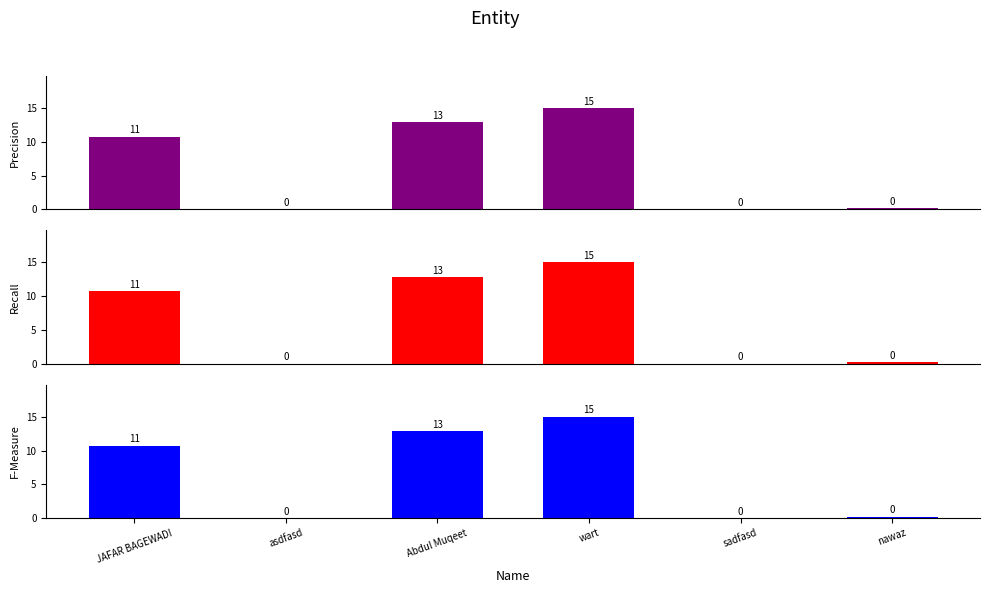

At which label does Recall reach its peak?

wart